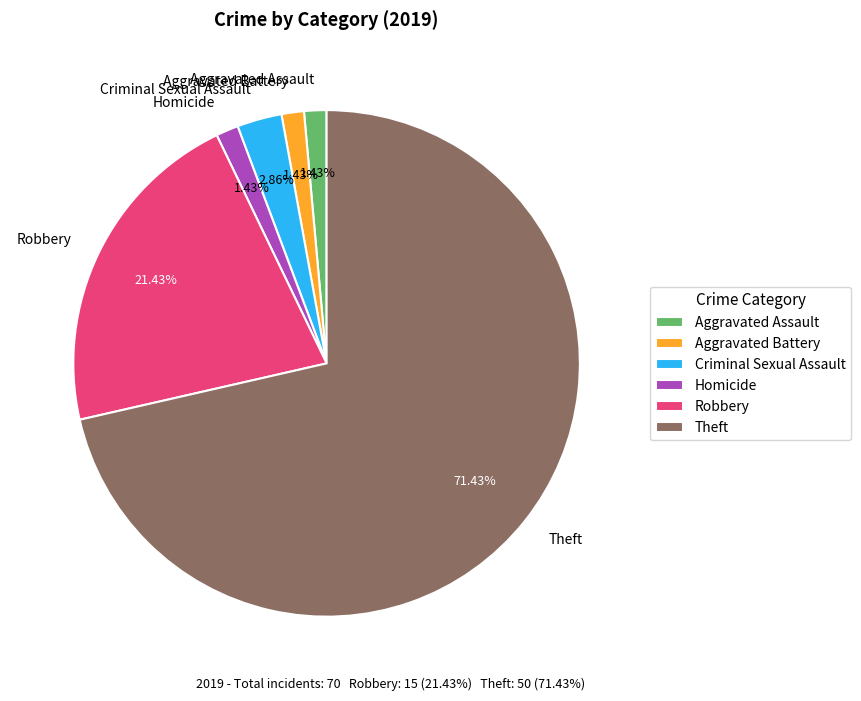

Which category has the biggest portion of the pie?

Theft